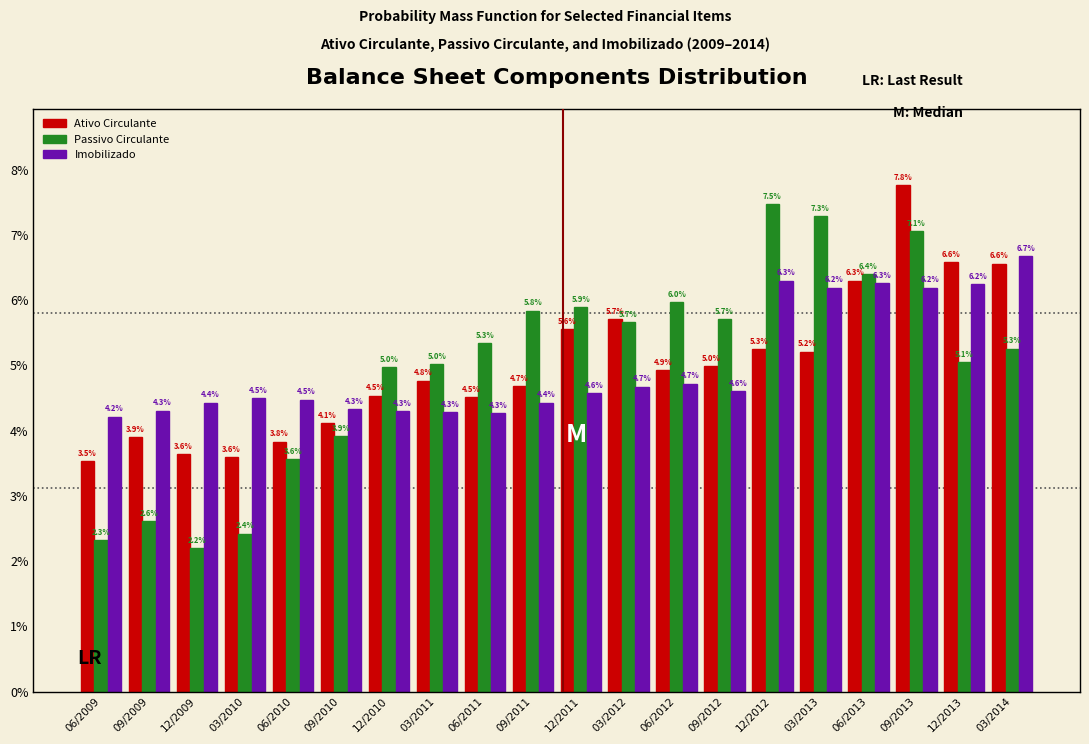

Reading left to right, what are all the values shown in this chart?

Ativo Circulante: 06/2009=3.5	09/2009=3.9	12/2009=3.6	03/2010=3.6	06/2010=3.8	09/2010=4.1	12/2010=4.5	03/2011=4.8	06/2011=4.5	09/2011=4.7	12/2011=5.6	03/2012=5.7	06/2012=4.9	09/2012=5.0	12/2012=5.3	03/2013=5.2	06/2013=6.3	09/2013=7.8	12/2013=6.6	03/2014=6.6
Passivo Circulante: 06/2009=2.3	09/2009=2.6	12/2009=2.2	03/2010=2.4	06/2010=3.6	09/2010=3.9	12/2010=5.0	03/2011=5.0	06/2011=5.3	09/2011=5.8	12/2011=5.9	03/2012=5.7	06/2012=6.0	09/2012=5.7	12/2012=7.5	03/2013=7.3	06/2013=6.4	09/2013=7.1	12/2013=5.1	03/2014=5.3
Imobilizado: 06/2009=4.2	09/2009=4.3	12/2009=4.4	03/2010=4.5	06/2010=4.5	09/2010=4.3	12/2010=4.3	03/2011=4.3	06/2011=4.3	09/2011=4.4	12/2011=4.6	03/2012=4.7	06/2012=4.7	09/2012=4.6	12/2012=6.3	03/2013=6.2	06/2013=6.3	09/2013=6.2	12/2013=6.2	03/2014=6.7